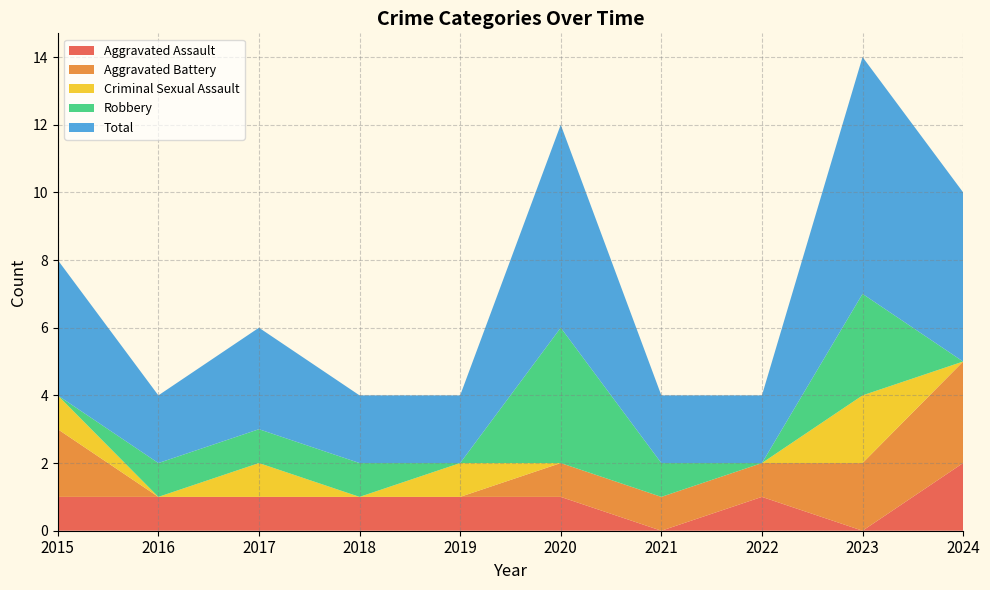

Reading right to left, what are all the values shown in this chart?

Aggravated Assault: 2	0	1	0	1	1	1	1	1	1
Aggravated Battery: 3	2	1	1	1	0	0	0	0	2
Criminal Sexual Assault: 0	2	0	0	0	1	0	1	0	1
Robbery: 0	3	0	1	4	0	1	1	1	0
Total: 5	7	2	2	6	2	2	3	2	4